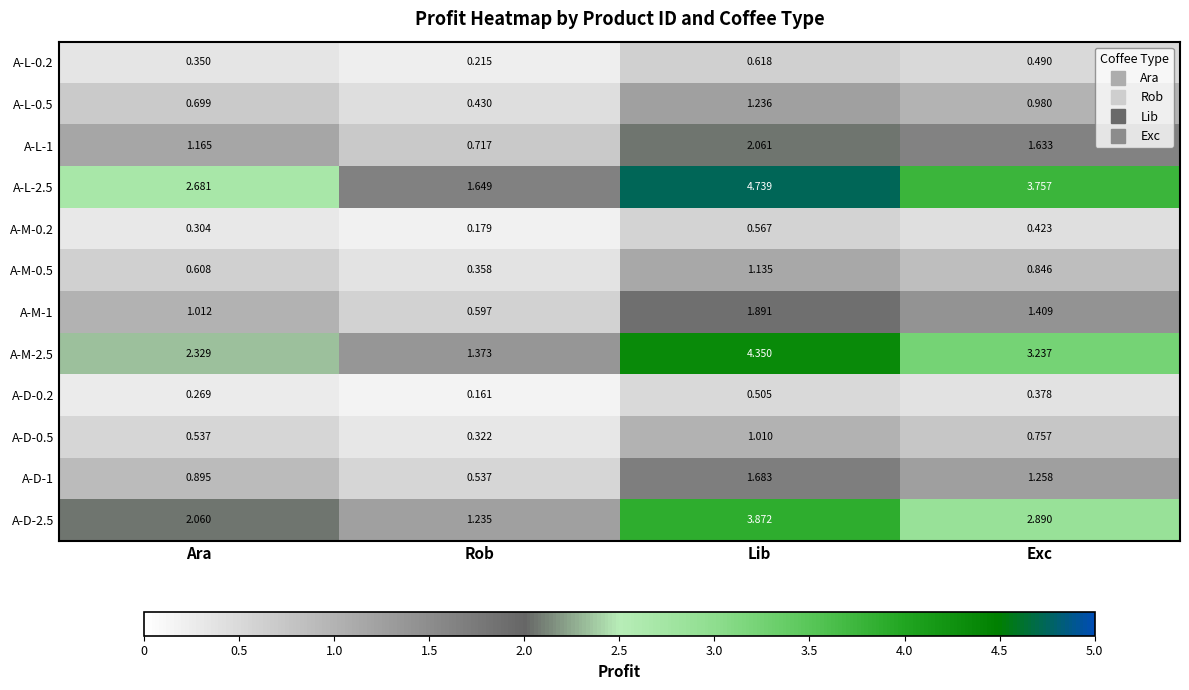

Is the value of A-M-0.2 at Ara greater than the value of A-L-0.2 at Exc?

No